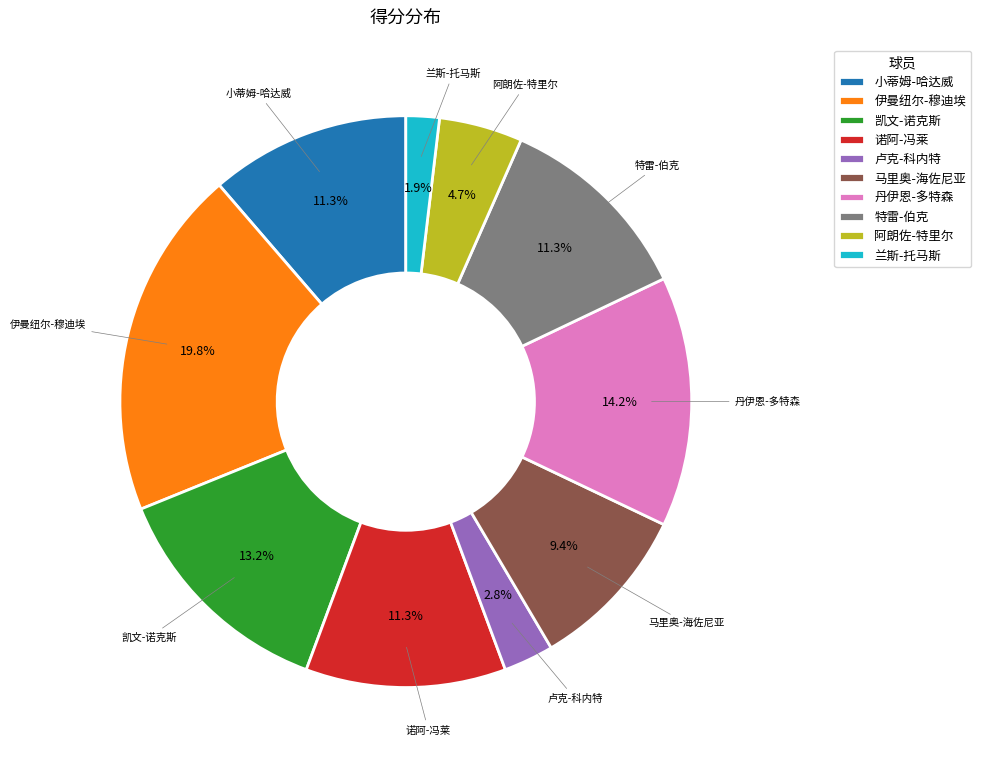

To the nearest percent, what percentage of the pie is 小蒂姆-哈达威?

11%